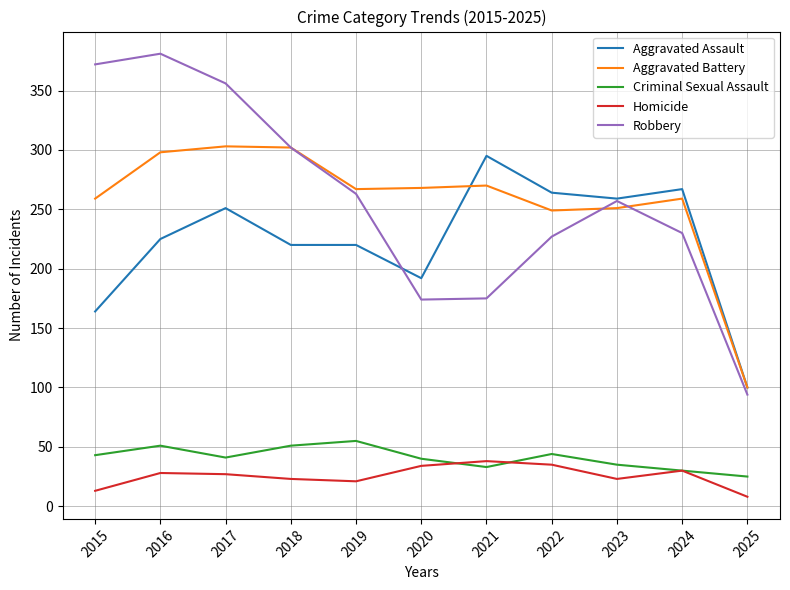

True or false: Robbery has a value of 227 at 2022.

True